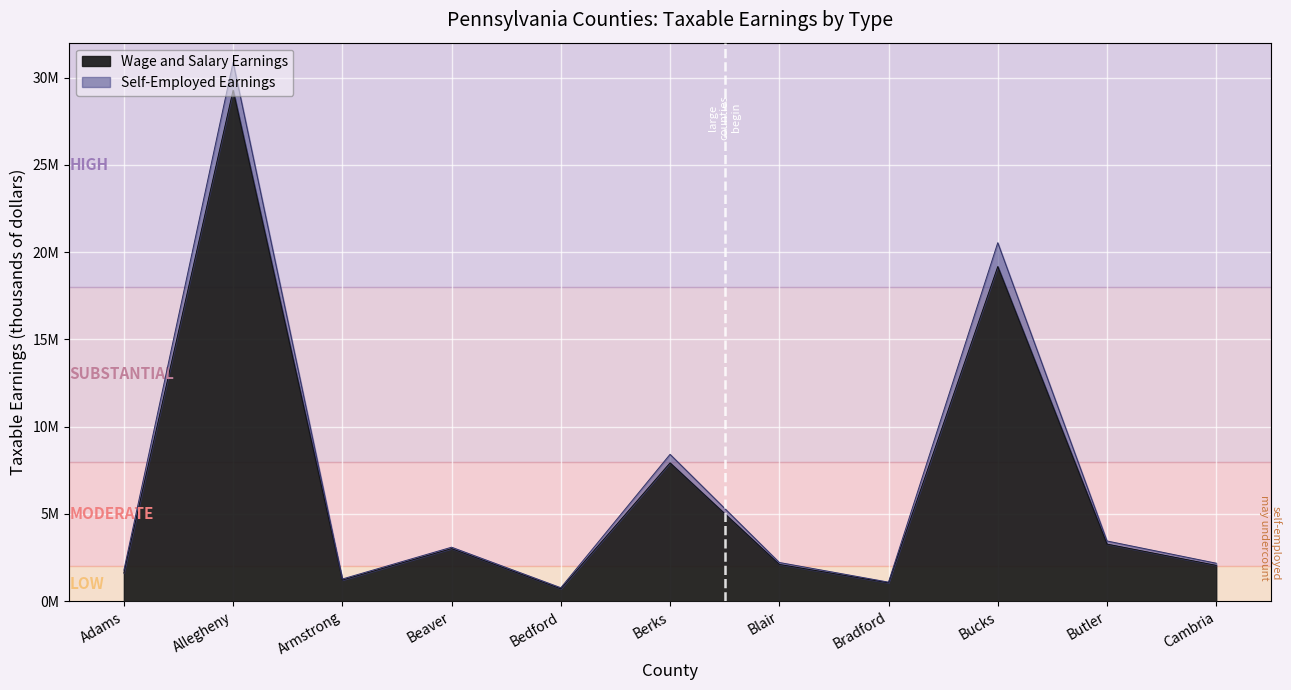

The value of Self-Employed Earnings at Berks is 8415269. True or false?

True